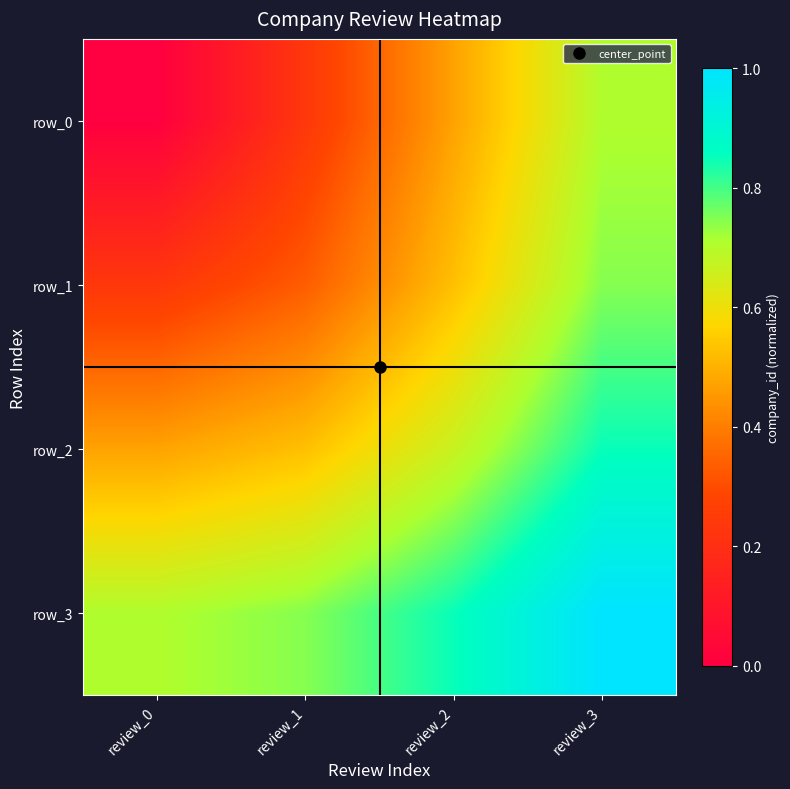

How many row_1 values are between 0 and 1?

4